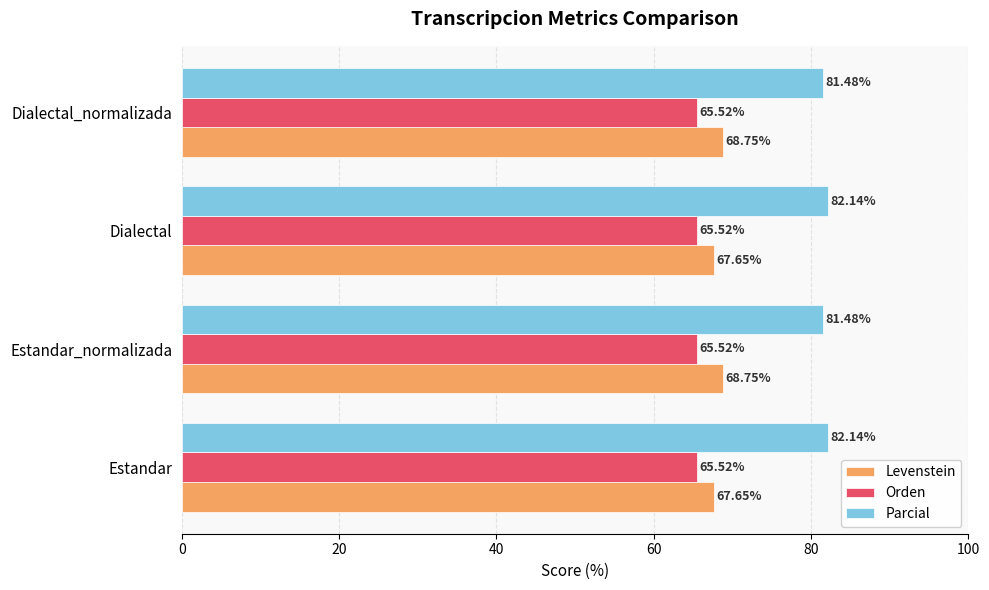

What is the difference between the second highest and second lowest values in the Parcial series?

0.7